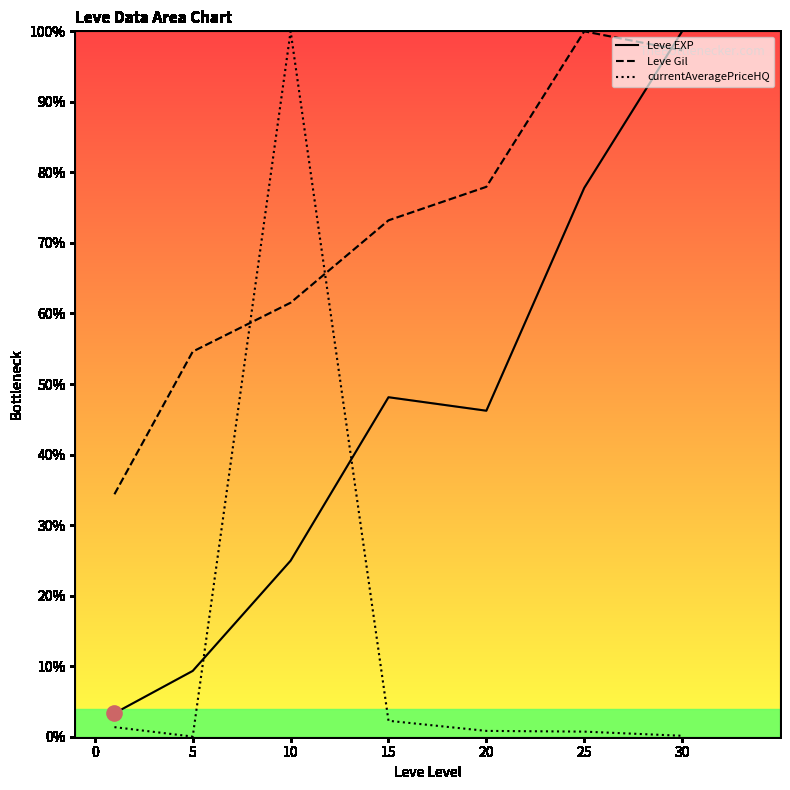

At how many categories does at least one series exceed 35?

6